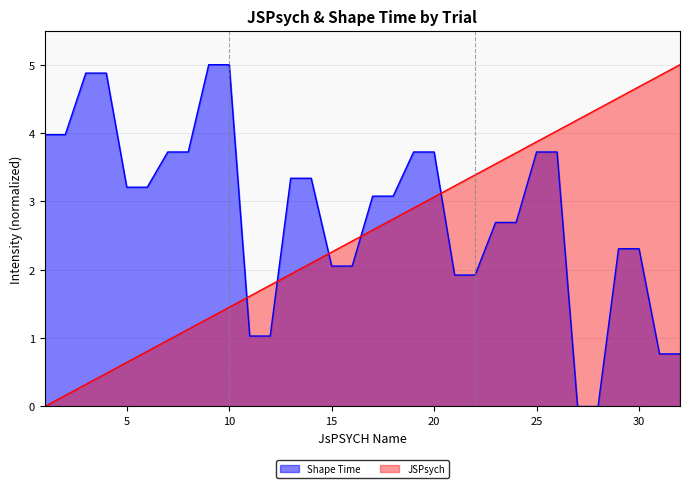

What is the difference between the Shape Time values at 22 and 8?

1.8